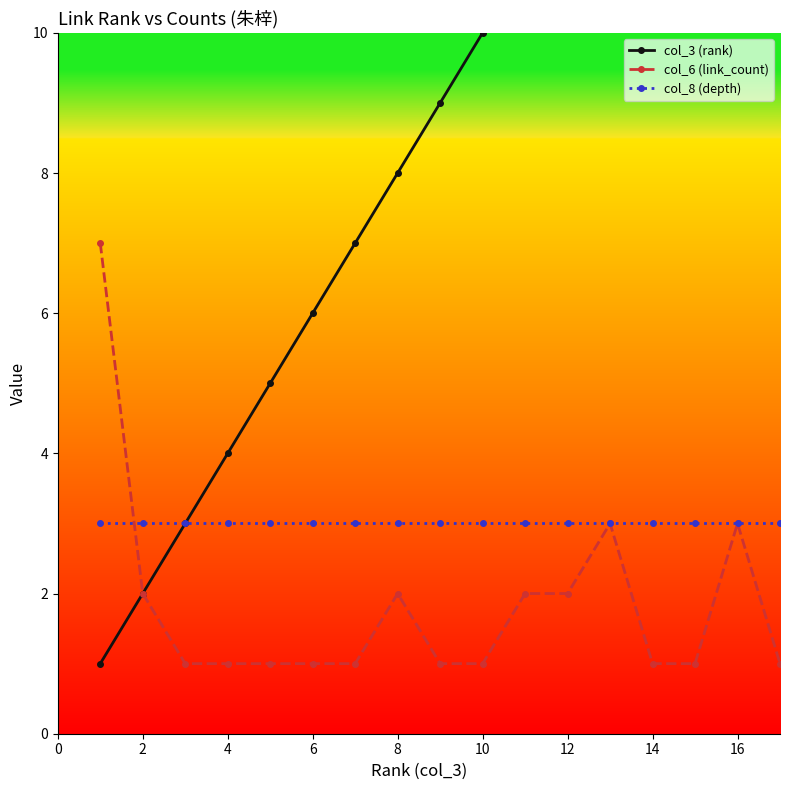

Rank the series by their maximum value, from highest to lowest.

col_3 (rank), col_6 (link_count), col_8 (depth)